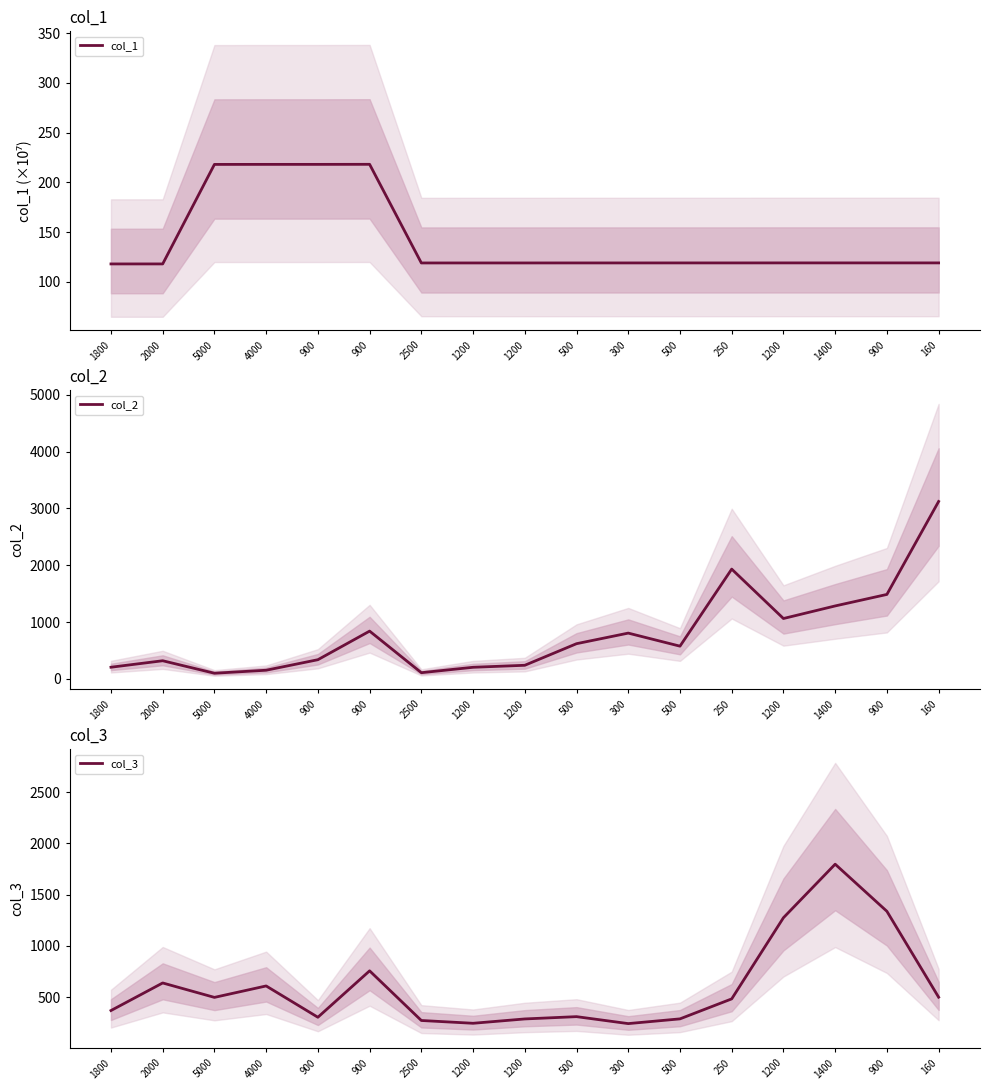

At which category is the sum across all series the highest?

160